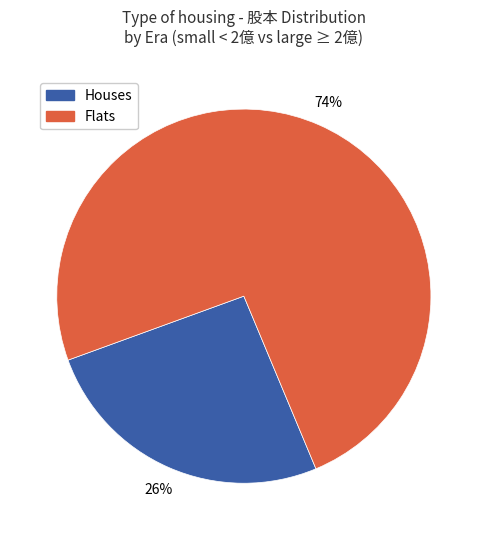

To the nearest percent, what is the average slice percentage?

50%